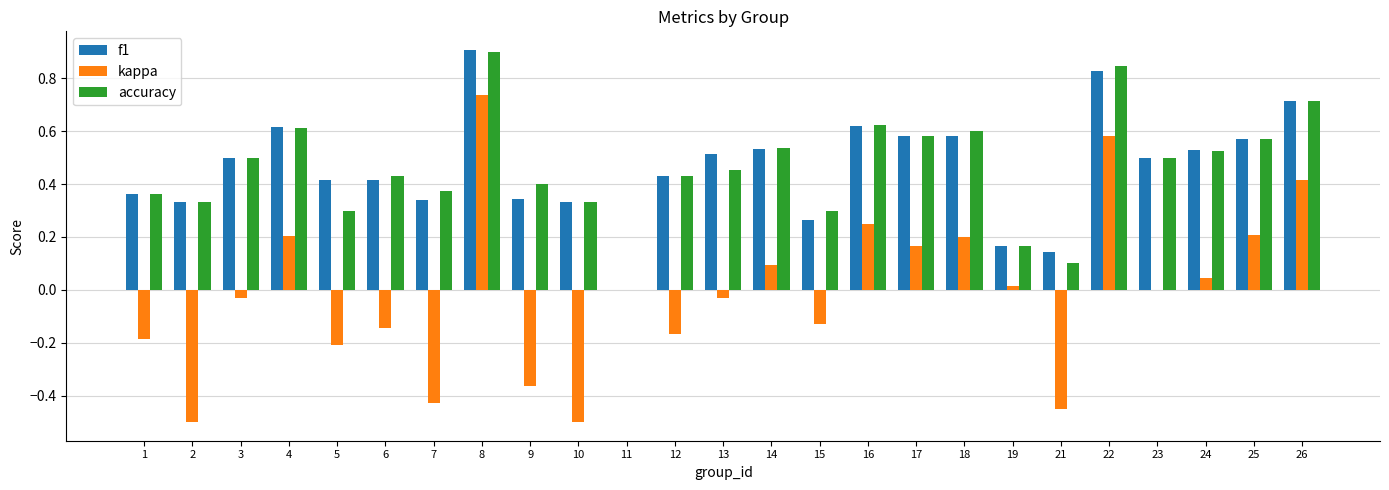

Between 18 and 26, which series saw the biggest shift?

kappa